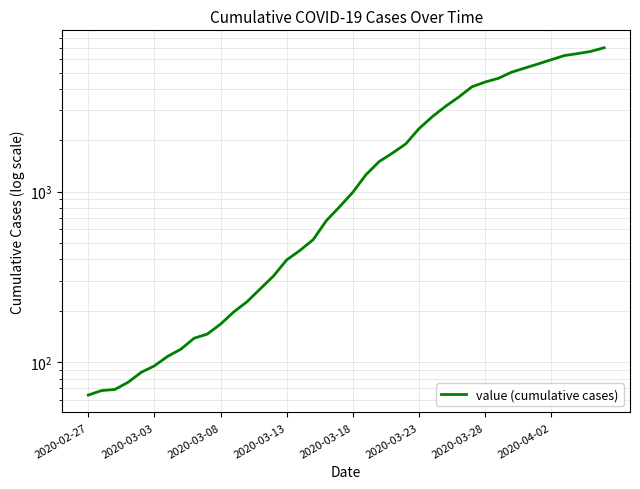

True or false: the data shows 1132 at 24.

False